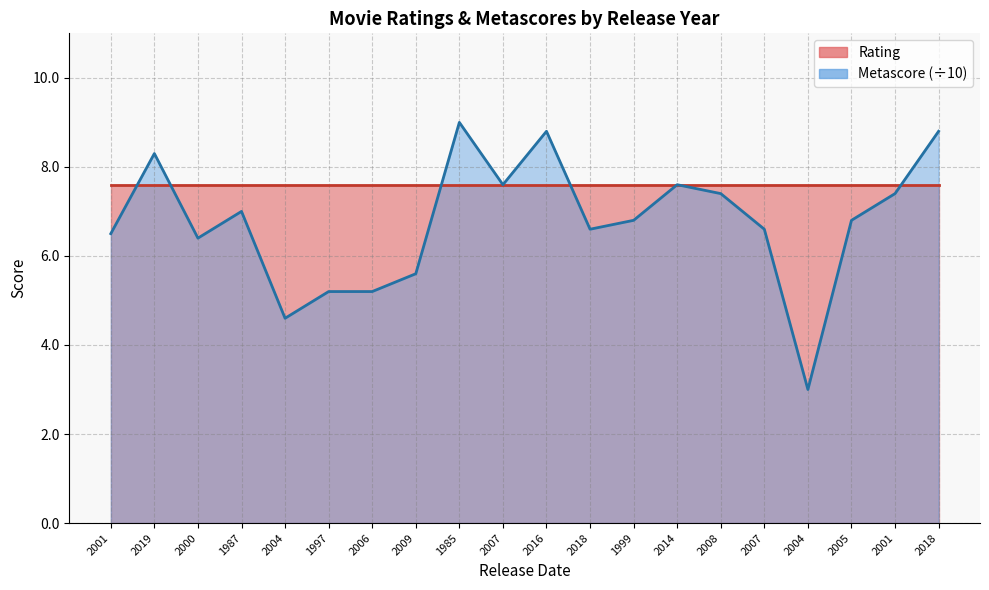

Does the chart display data point markers on the line(s)?

No